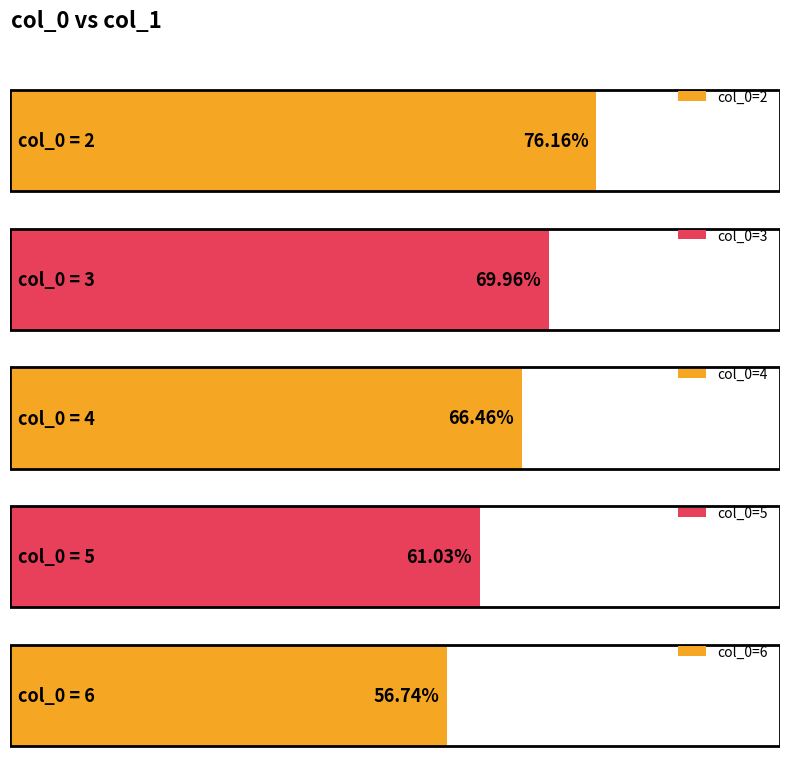

Which category has the highest value across all series?

2